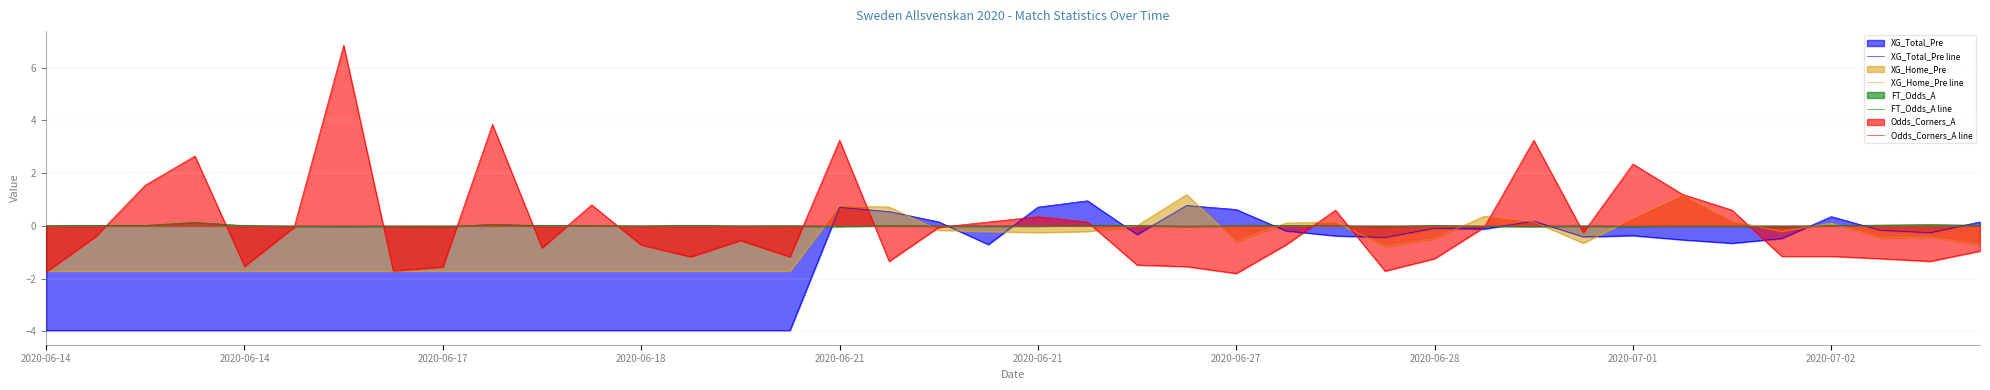

What is the difference between the second highest and minimum values in the FT_Odds_A line series?

0.1